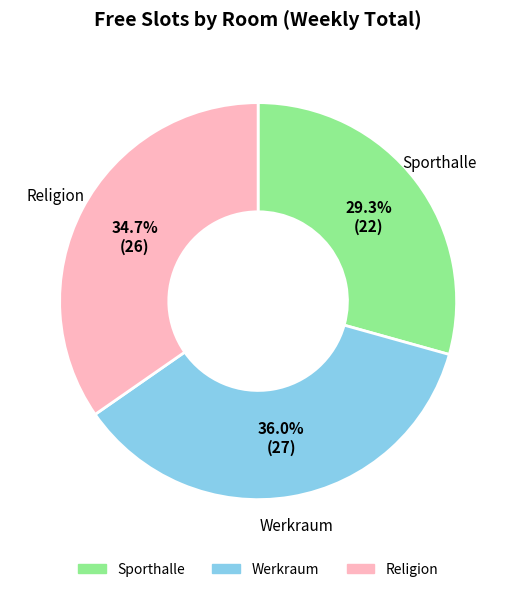

Is there a majority slice in this chart?

No